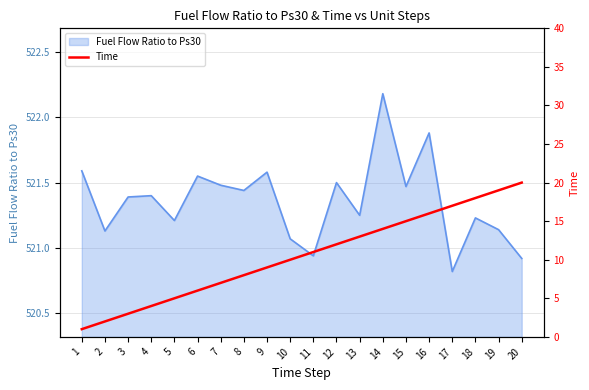

True or false: Fuel Flow Ratio to Ps30 has a value of 291.3 at 2.

False